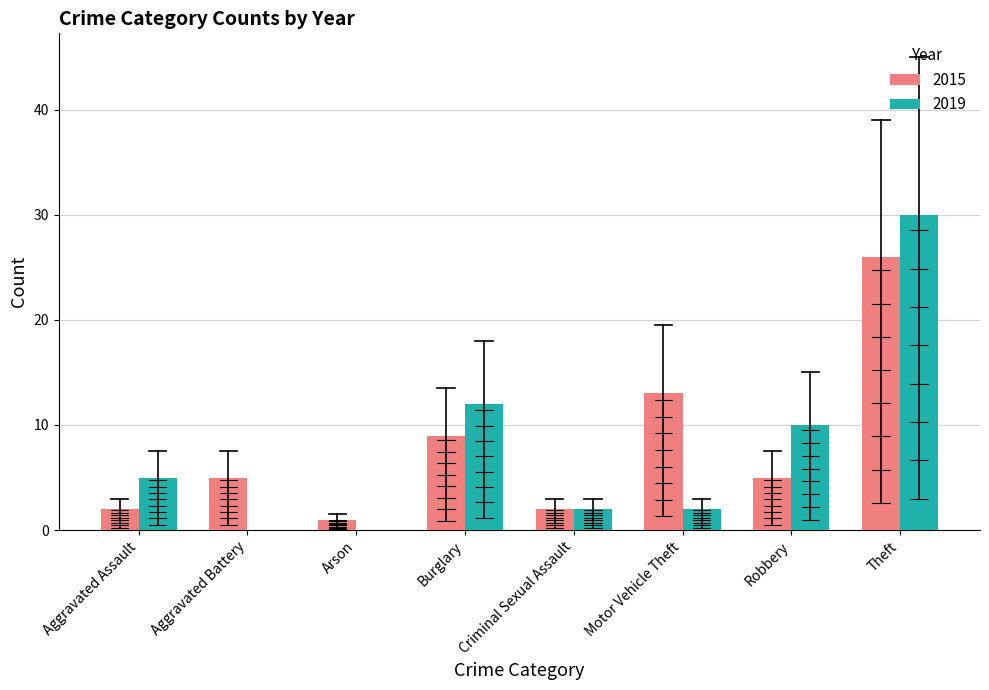

What is the highest value of the 2015 series?

26